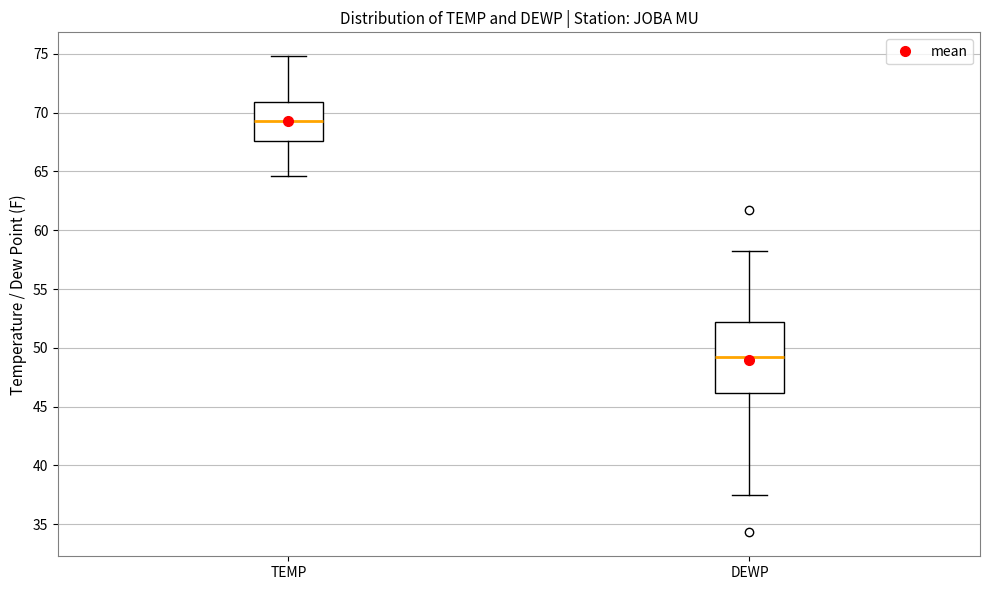

Reading left to right, read every box against the y-axis: the position of its median line, the range the box covers, and the ends of its whiskers. The values are not printed on the chart, so give them approximately, as read against the axis.

TEMP: median 69.5, box 67.5 to 71.0, whiskers 64.5 to 75.0
DEWP: median 49.0, box 46.0 to 52.0, whiskers 37.5 to 58.0